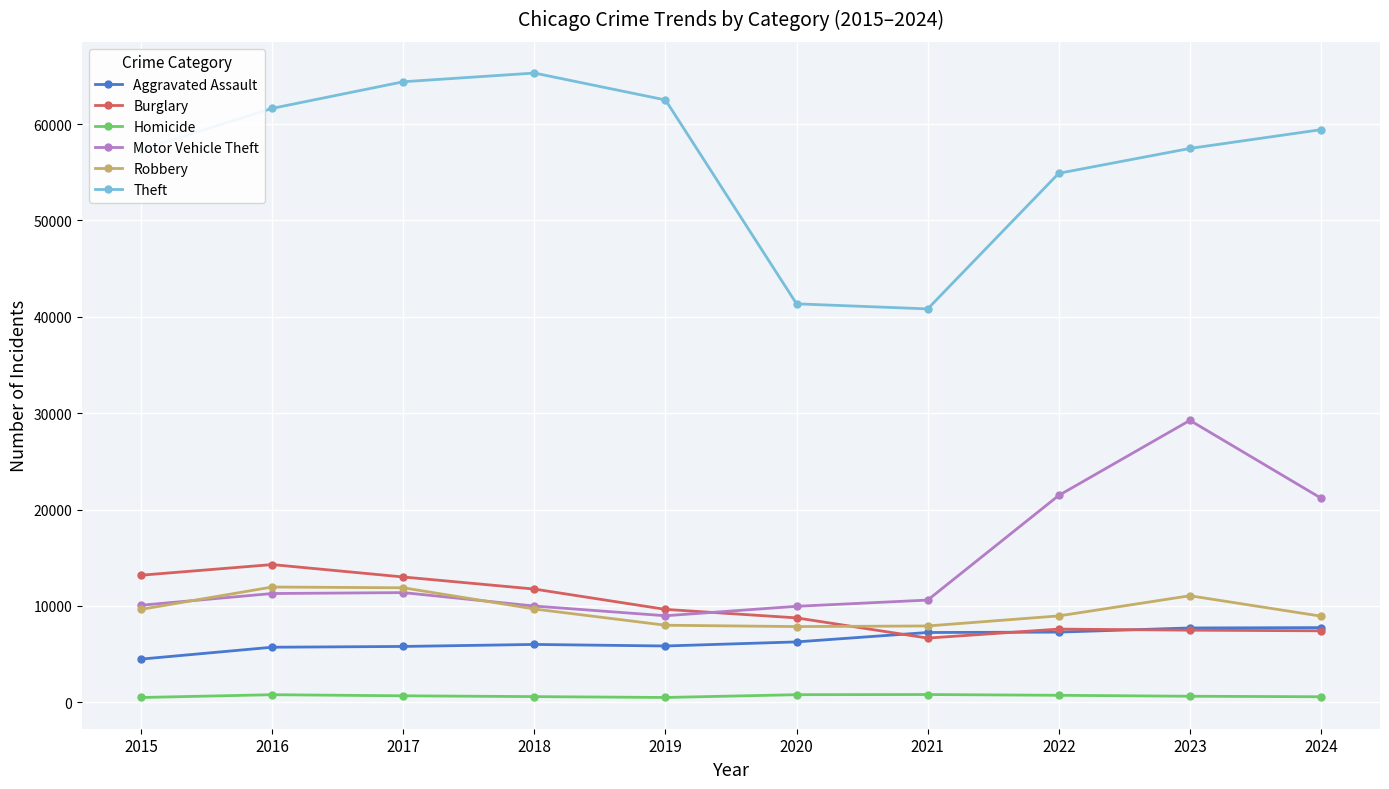

Which series has the largest total across all categories?

Theft